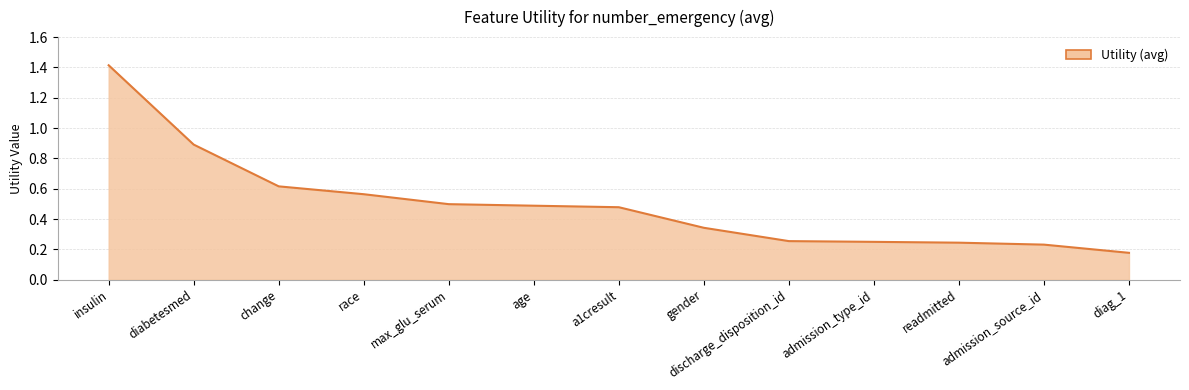

What position from the left is admission_source_id?

12